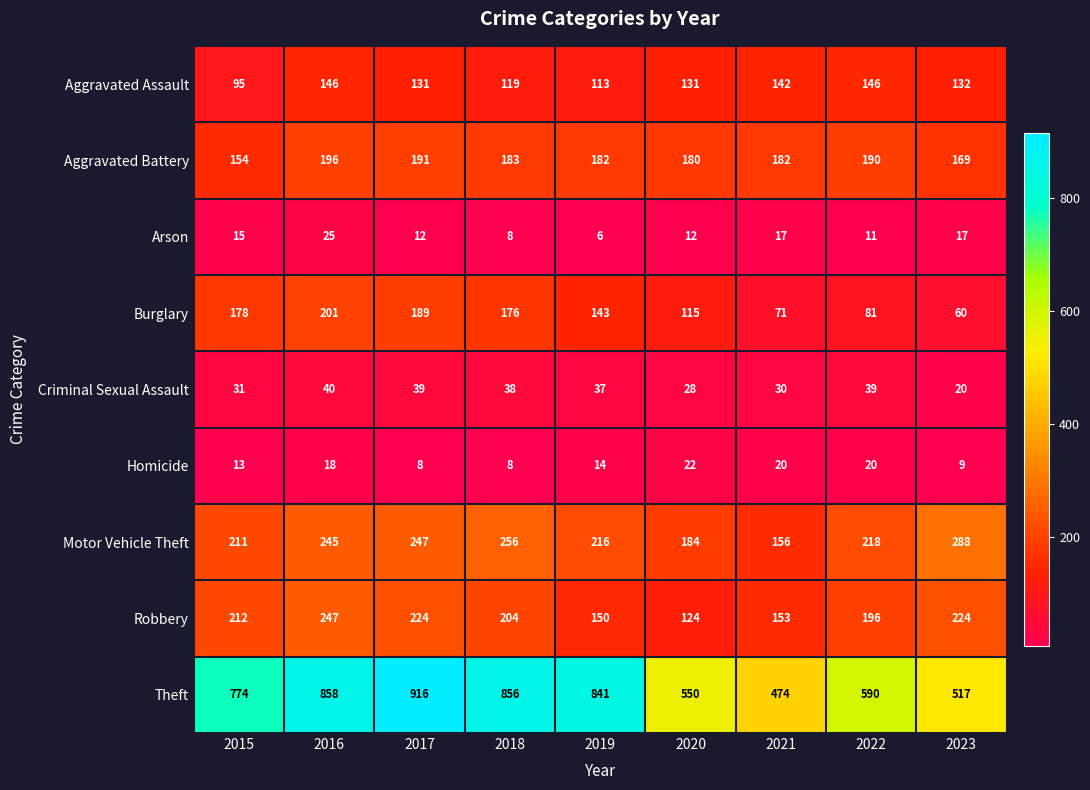

Is it true that Burglary equals 60 at 2023?

True